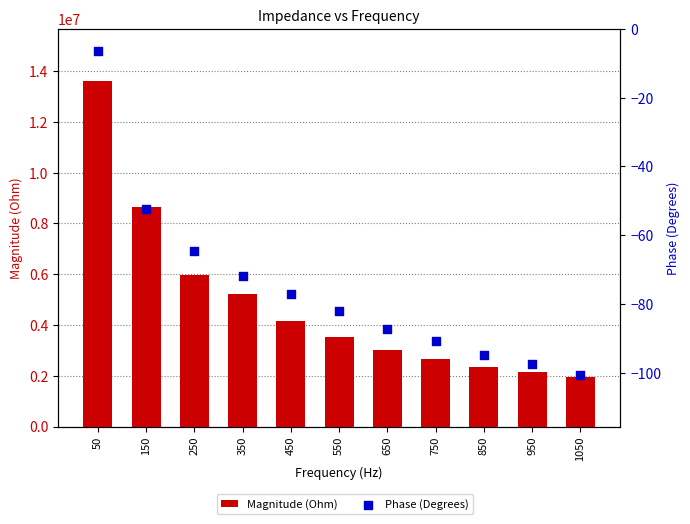

Which series contains the lowest Y value?

Phase (Degrees)